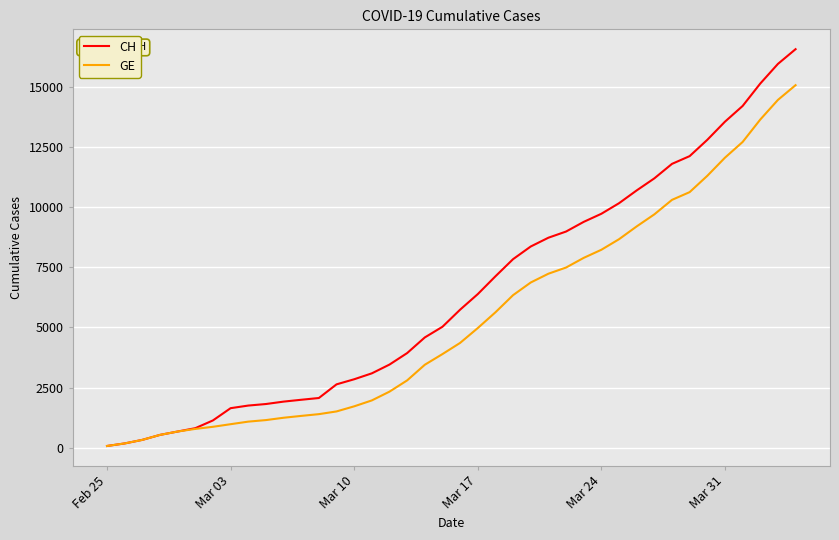

What are all the series names shown in the legend?

CH, GE